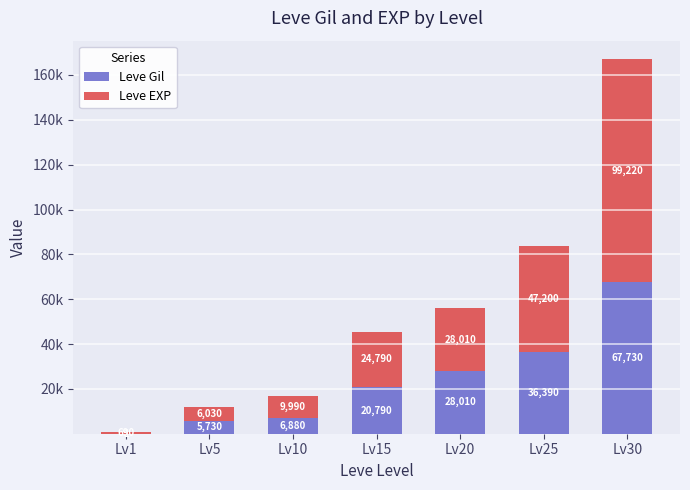

What are all the series names shown in the legend?

Leve Gil, Leve EXP